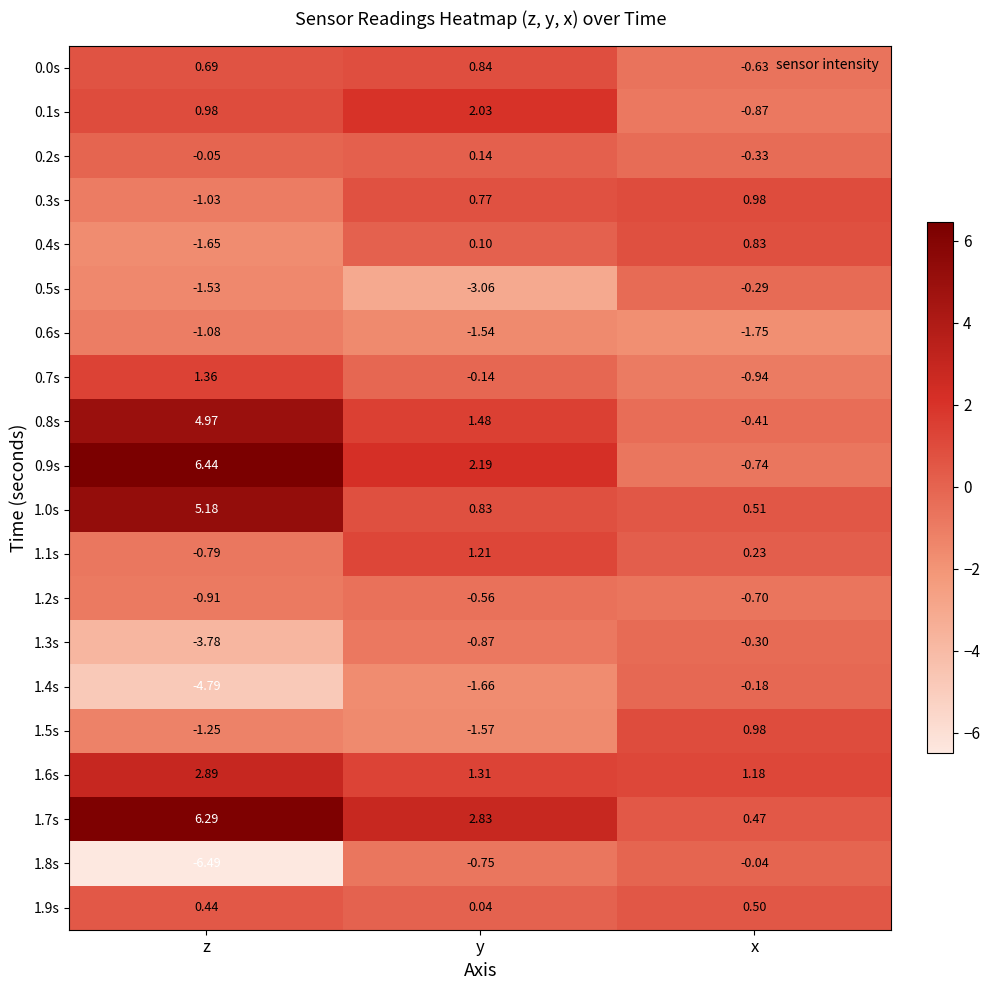

Where is 1.9s nearest to the value 0?

y